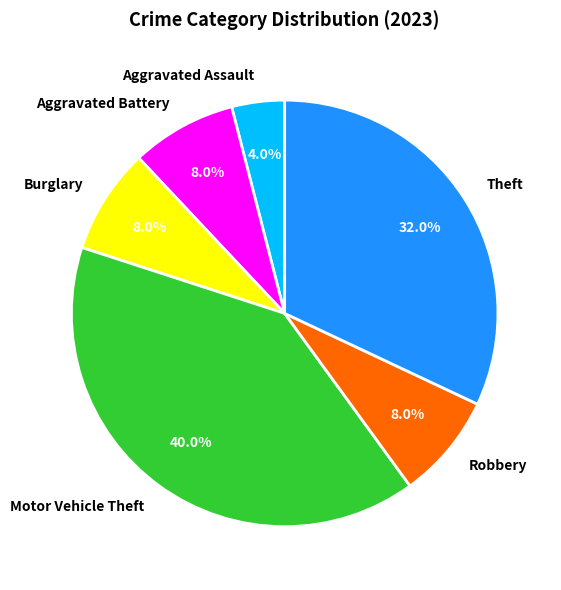

True or false: Burglary accounts for 8% of the total.

True